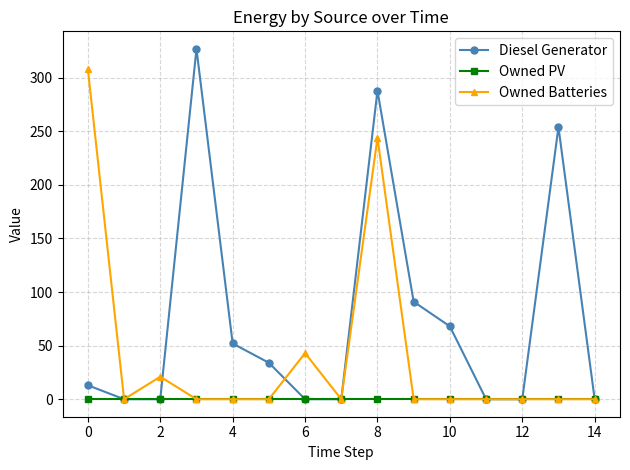

True or false: Owned Batteries has more than 1 interior local peaks.

True